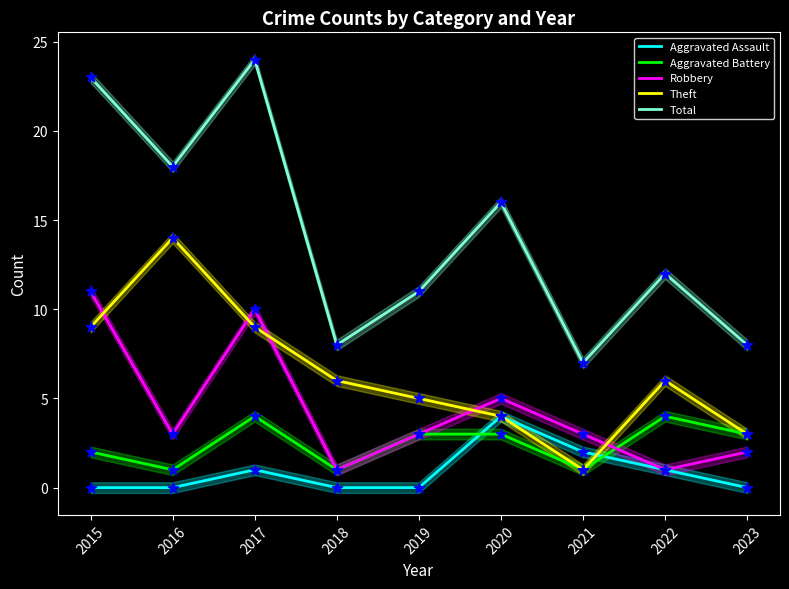

Is the value of Total at 2020 greater than the value of Aggravated Battery at 2015?

Yes